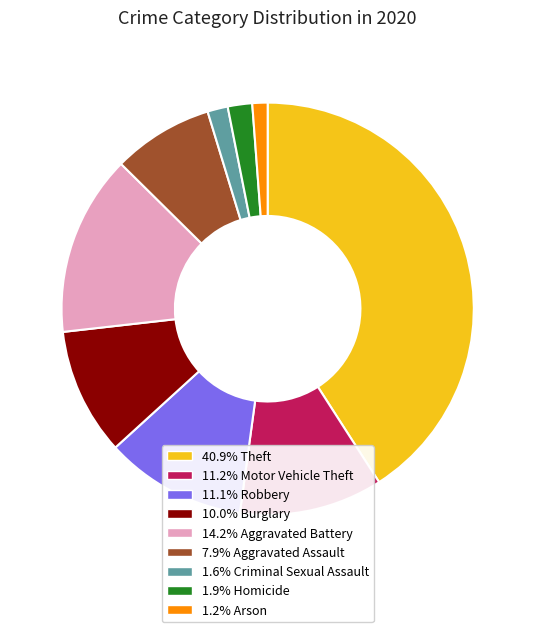

Count the number of slices in the pie.

9